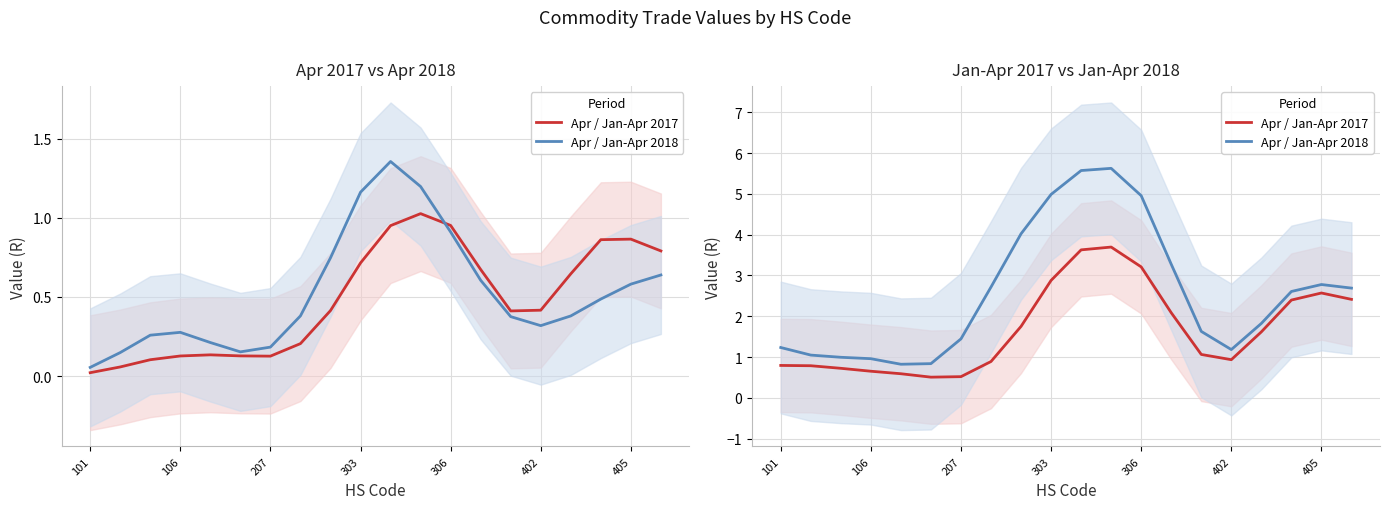

Which series has the largest total across all categories?

Apr / Jan-Apr 2018